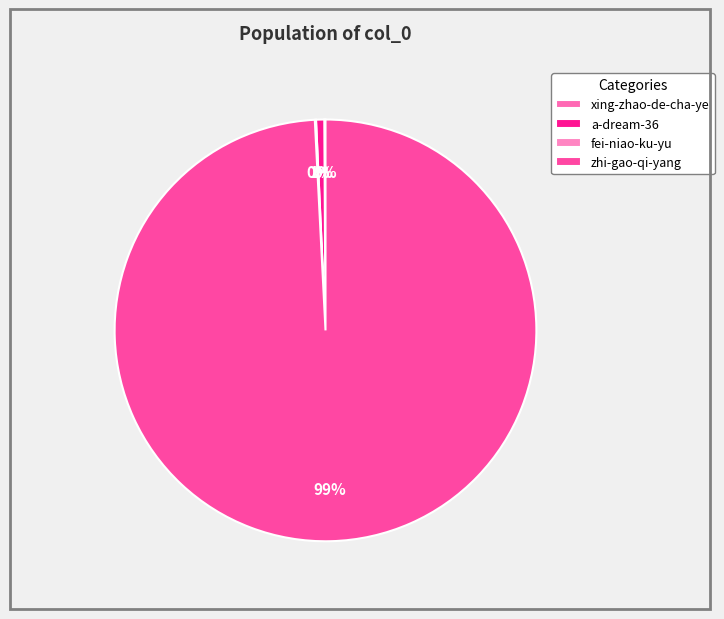

Which category has the biggest portion of the pie?

zhi-gao-qi-yang